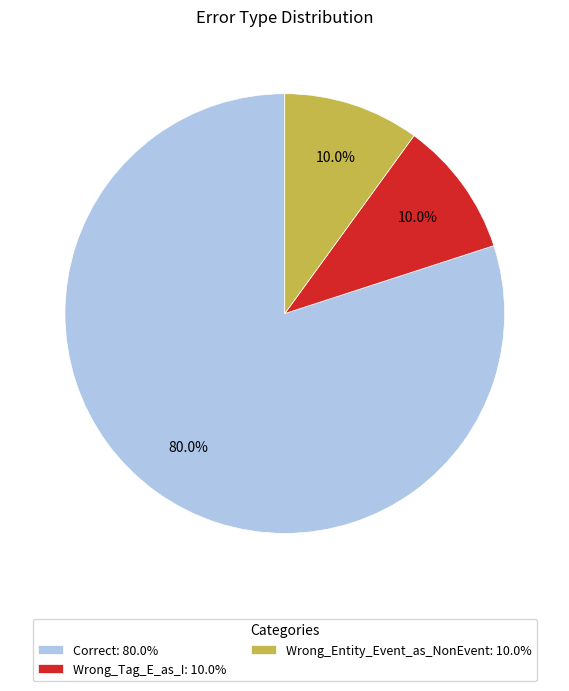

What is the ratio of the value at Correct: 80.0% to the value at Wrong_Tag_E_as_I: 10.0%?

8.0